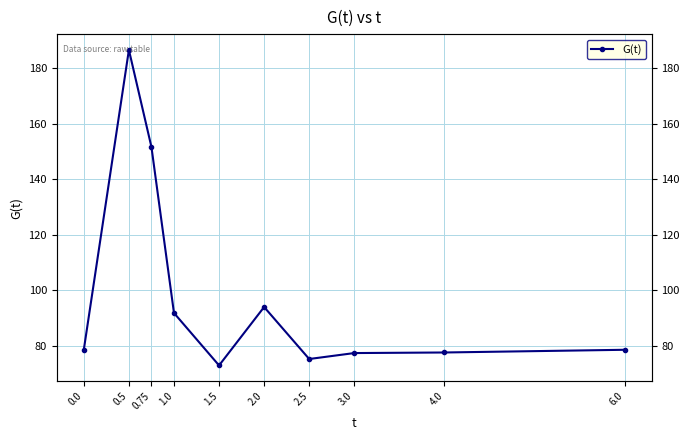

How many lines are shown in the chart?

1